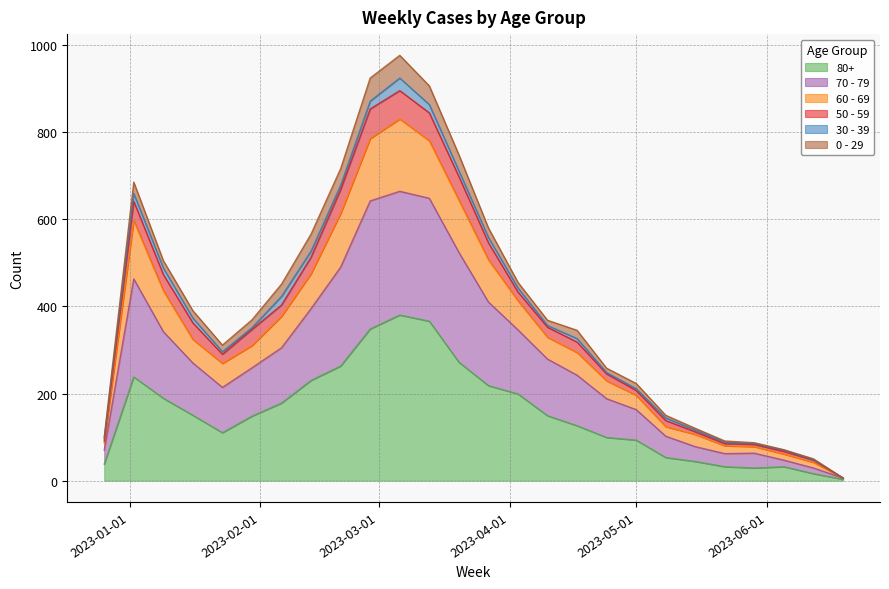

At how many categories does at least one series exceed 704?

4